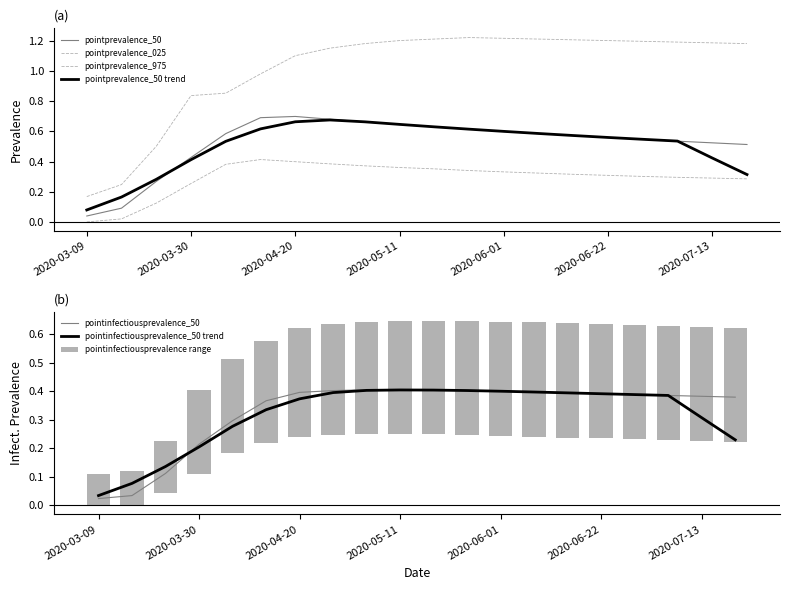

True or false: pointinfectiousprevalence_50 trend has a value of 0.1 at 2020-03-30.

False